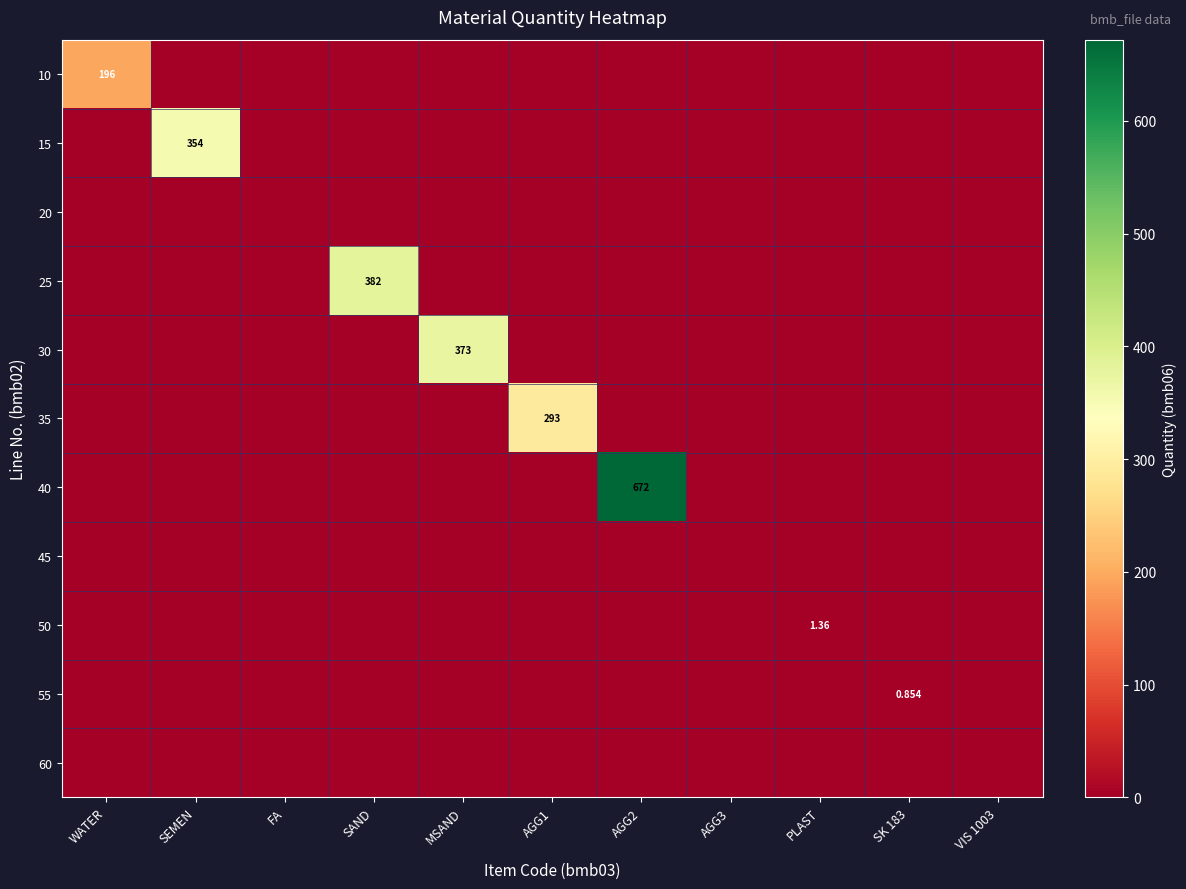

At which category is the sum across all series the highest?

AGG2